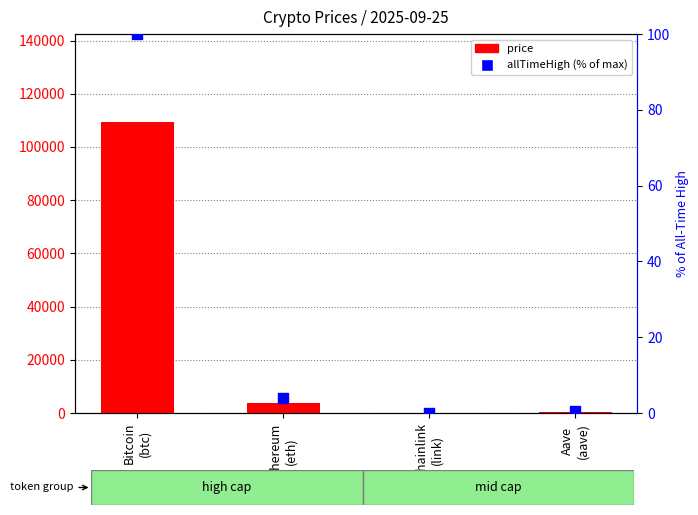

Which series reaches the maximum Y coordinate?

price